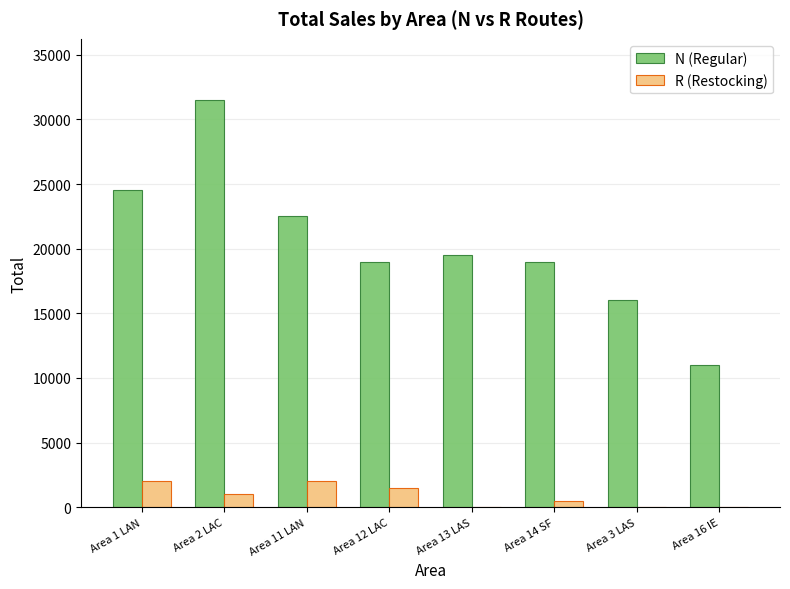

How many groups of bars are there?

8